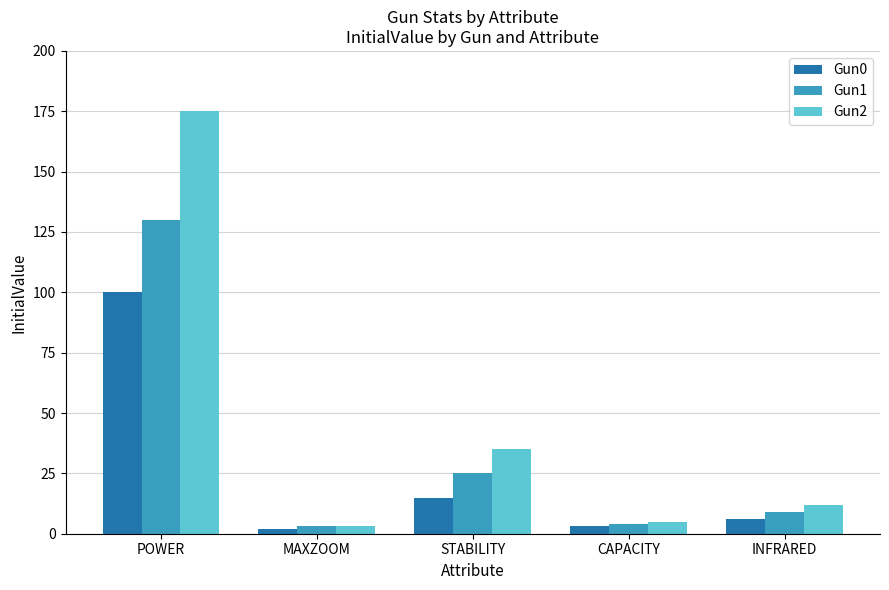

At which label does Gun2 reach its peak?

POWER